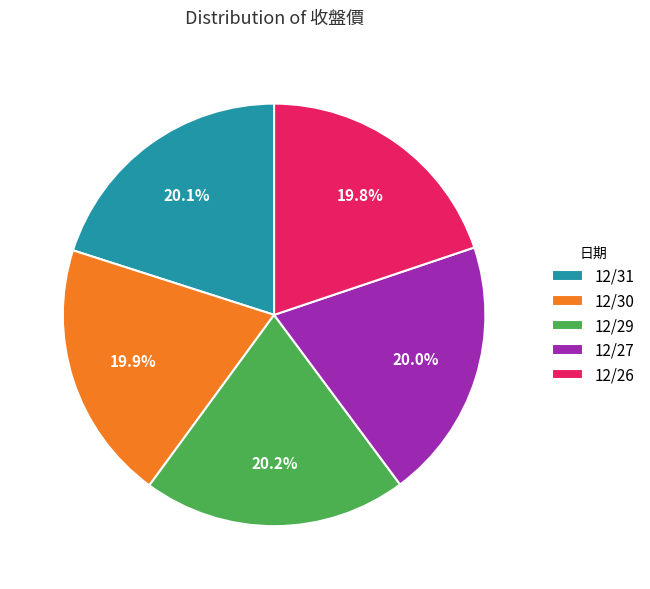

How many segments does this pie chart have?

5